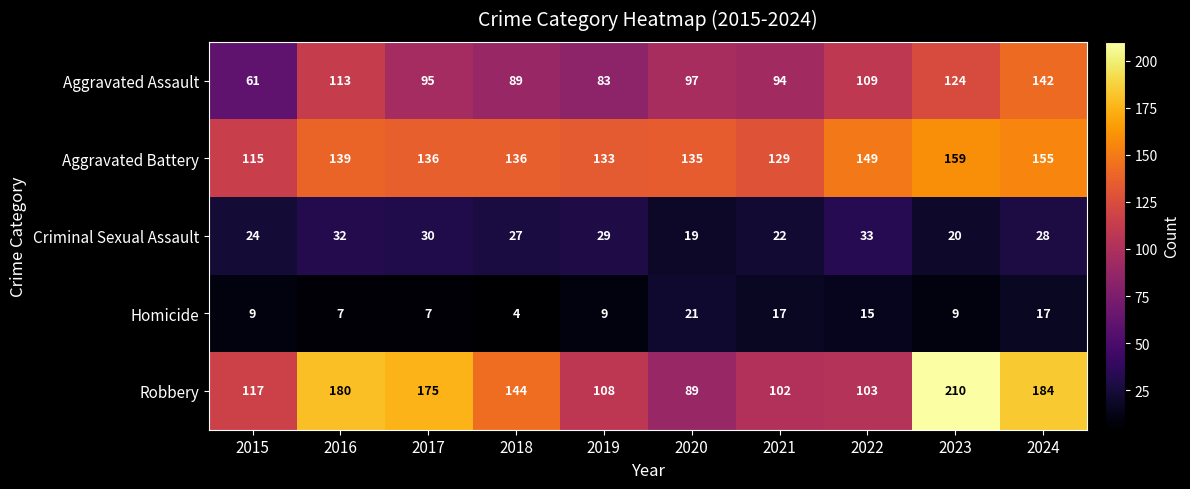

Rank the series by their maximum value, from lowest to highest.

Homicide, Criminal Sexual Assault, Aggravated Assault, Aggravated Battery, Robbery